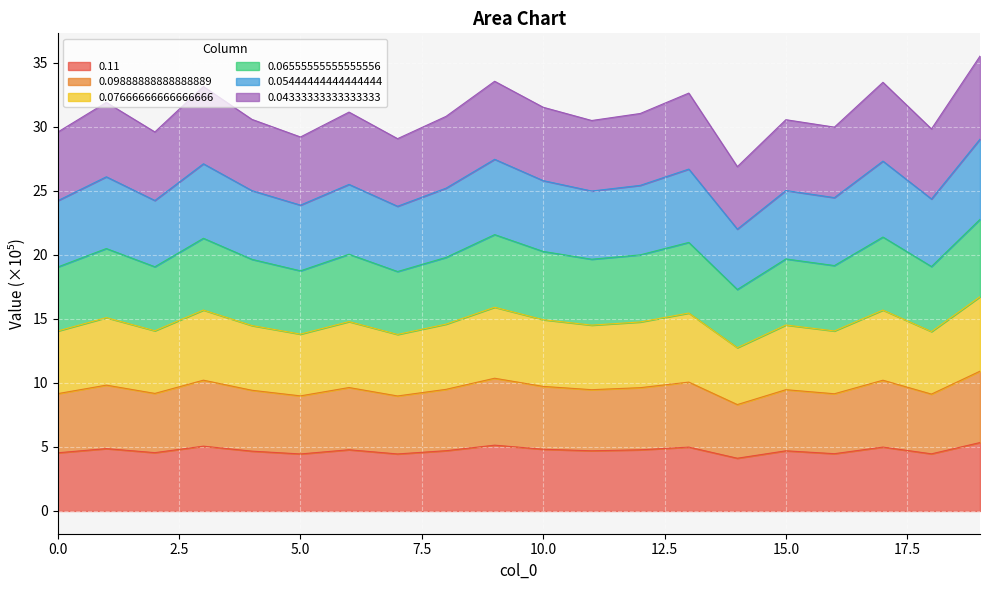

Between 5 and 12, which series saw the biggest shift?

0.09888888888888889